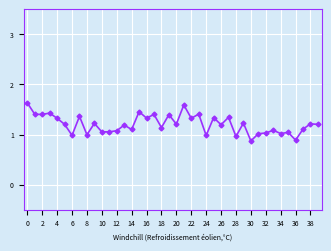

What is the difference between the second highest and second lowest values?

0.7